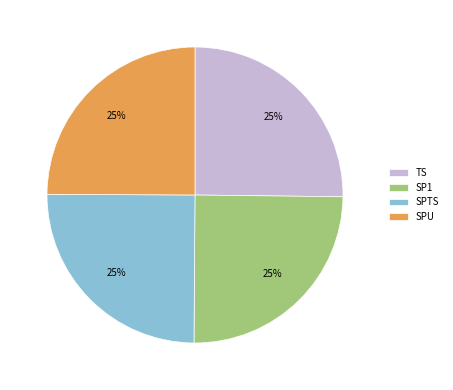

Does TS account for over 50% of the chart?

No